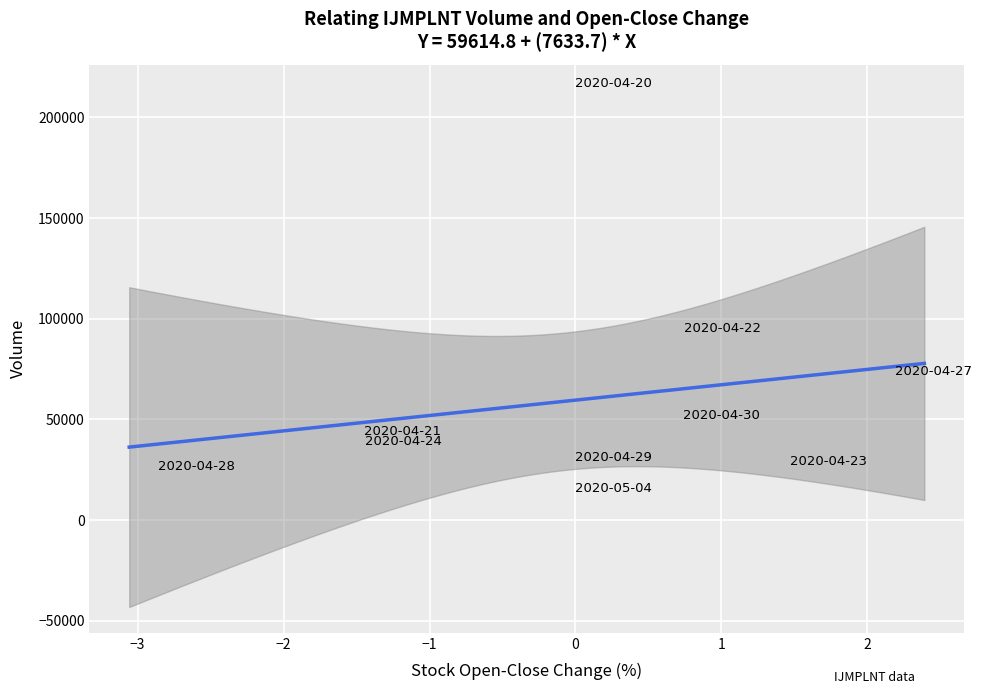

What is the range of Y values (max minus min)?

200700